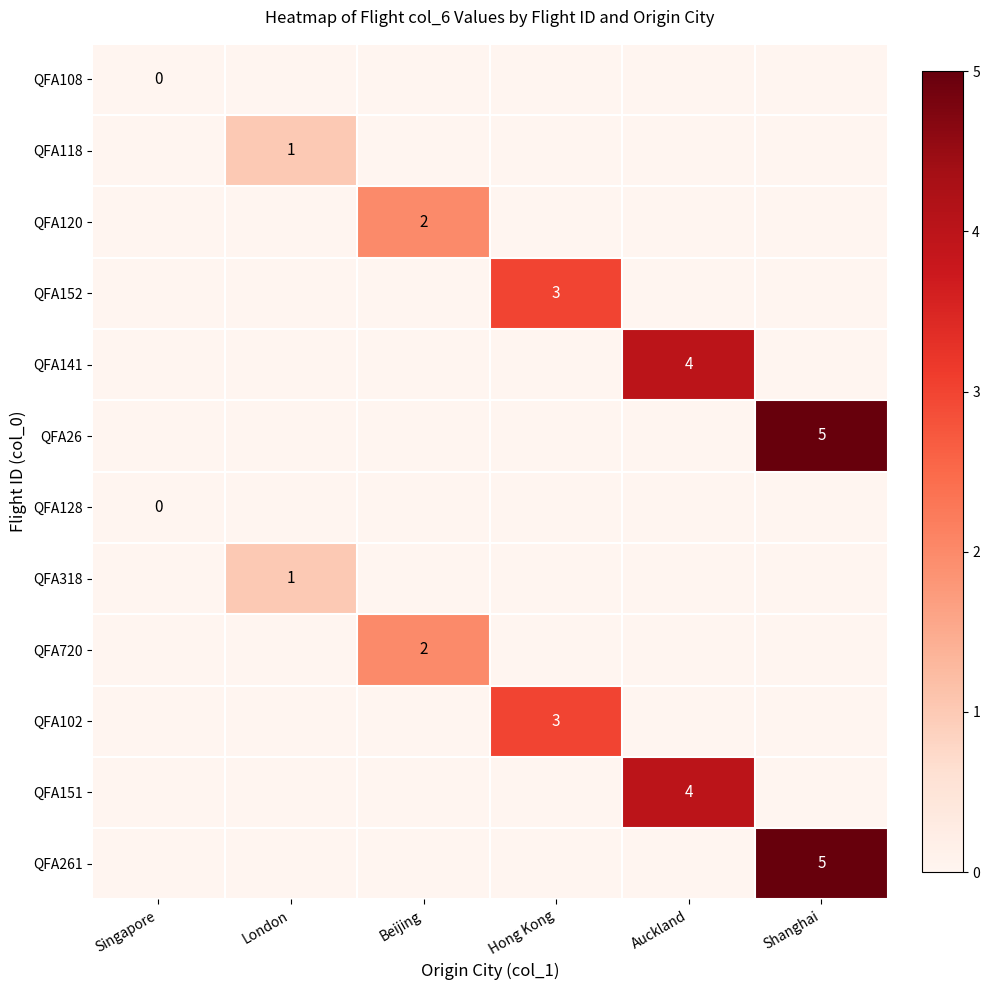

The value of QFA26 at Shanghai is 3. True or false?

False